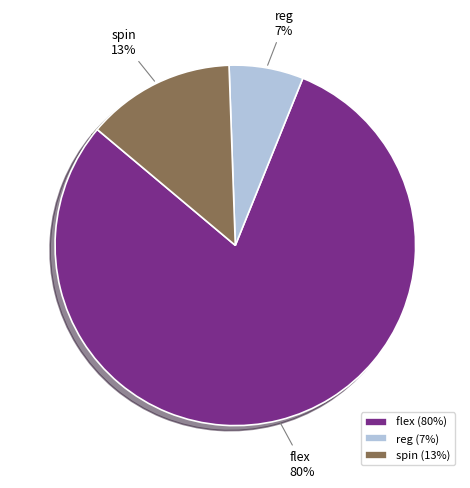

Which has a higher value, spin or reg?

spin